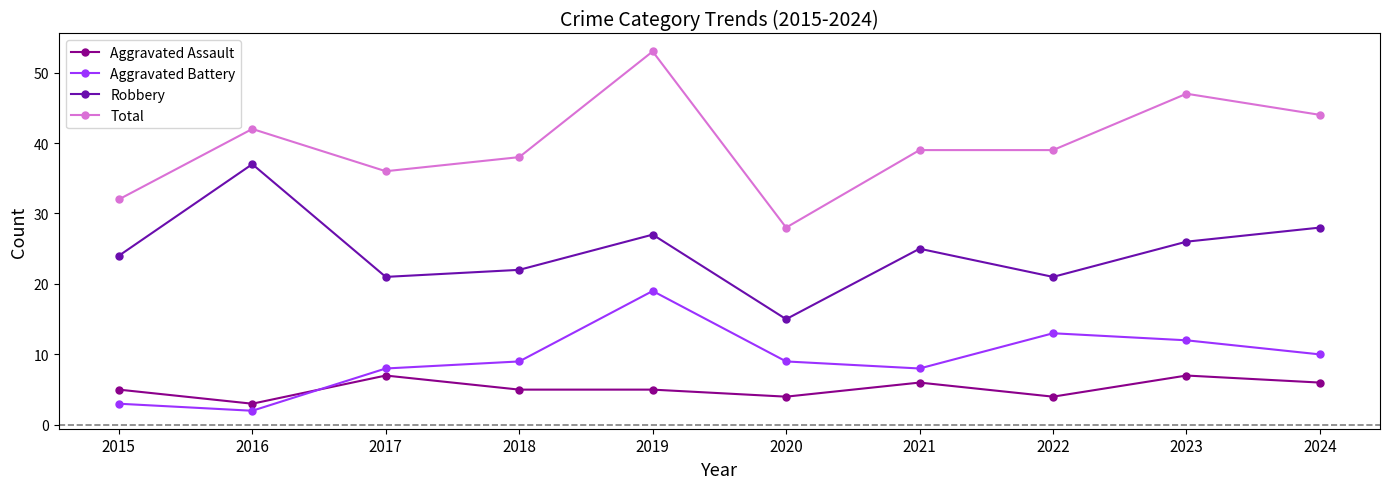

What is the value of the Aggravated Battery point at the 7th from the left?

8